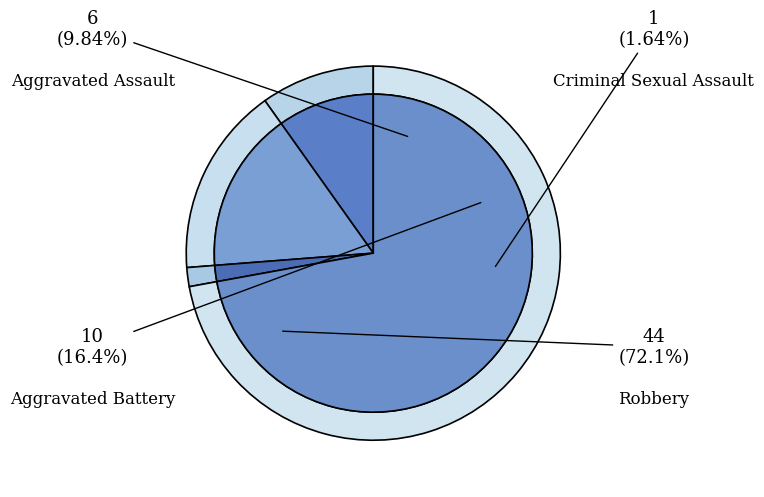

To the nearest percent, what portion does Aggravated Battery represent?

16%